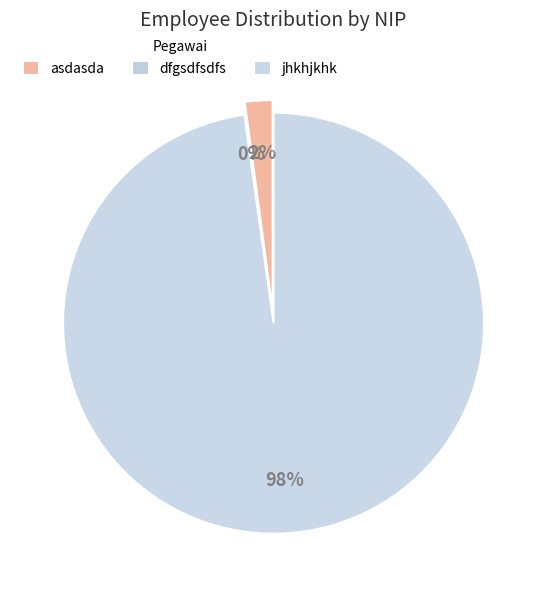

Combined, what portion of the pie is jhkhjkhk and dfgsdfsdfs?

97.9%